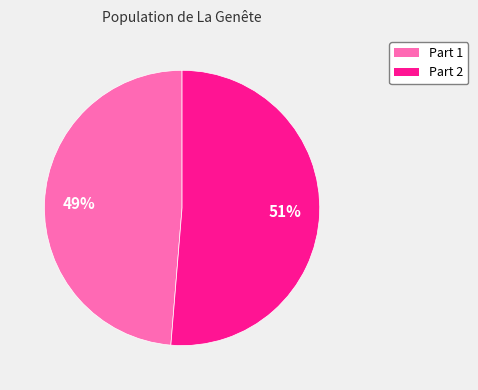

Is there a majority slice in this chart?

Yes